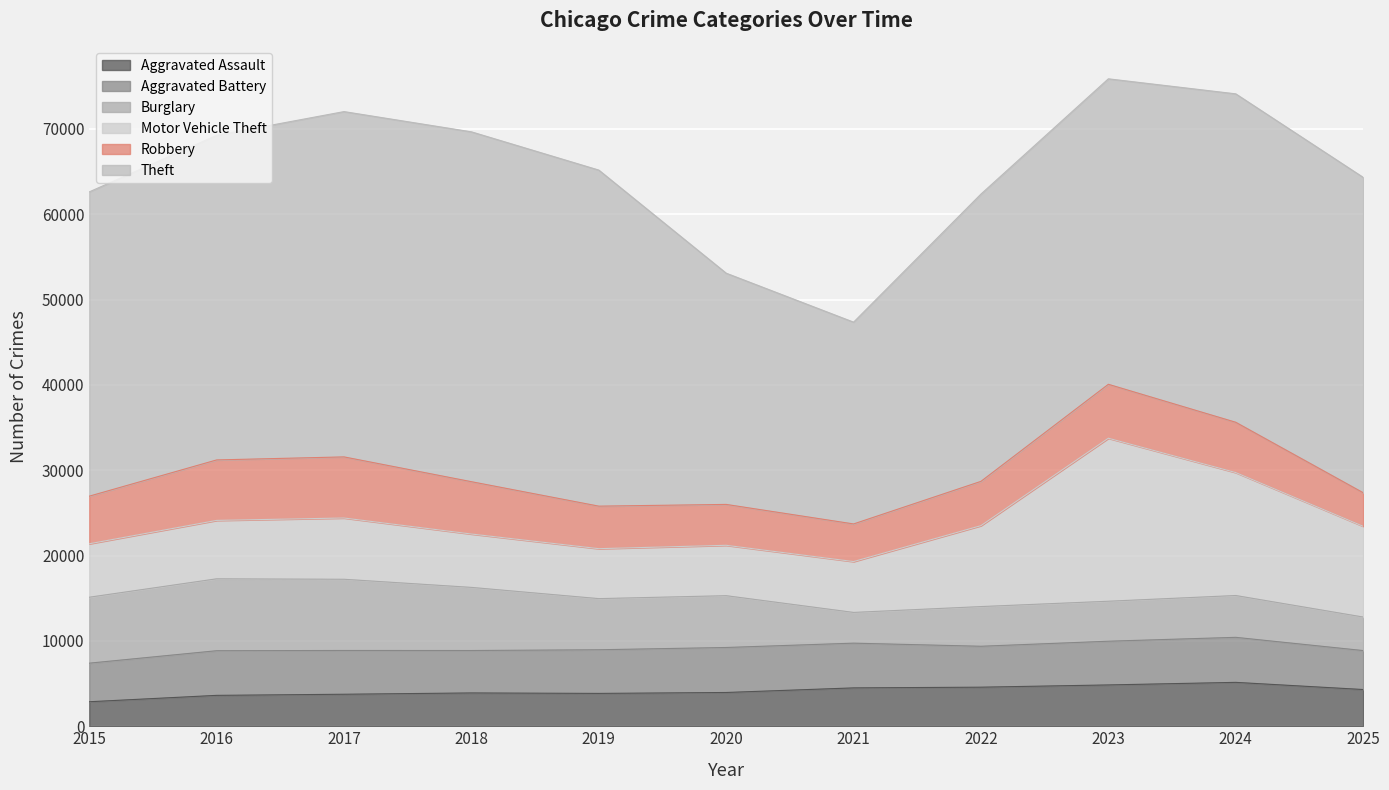

What are all the series names shown in the legend?

Aggravated Assault, Aggravated Battery, Burglary, Motor Vehicle Theft, Robbery, Theft